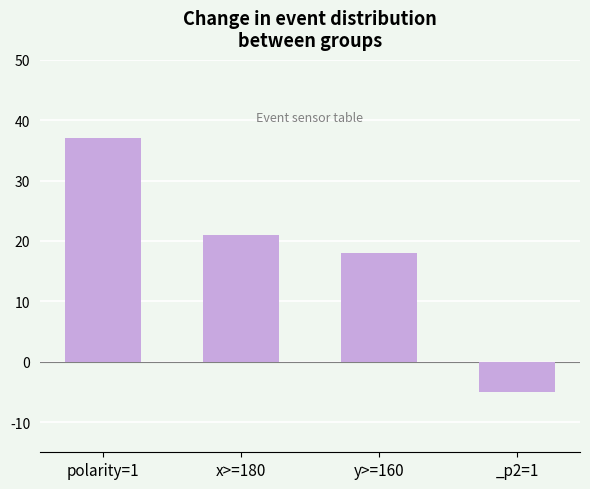

Between polarity=1 and y>=160, which is larger?

polarity=1